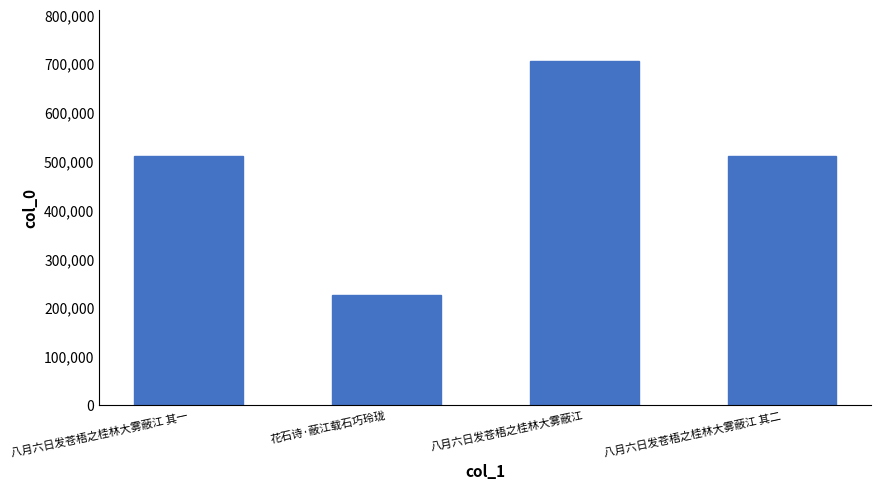

What is the minimum value shown in the chart?

225556